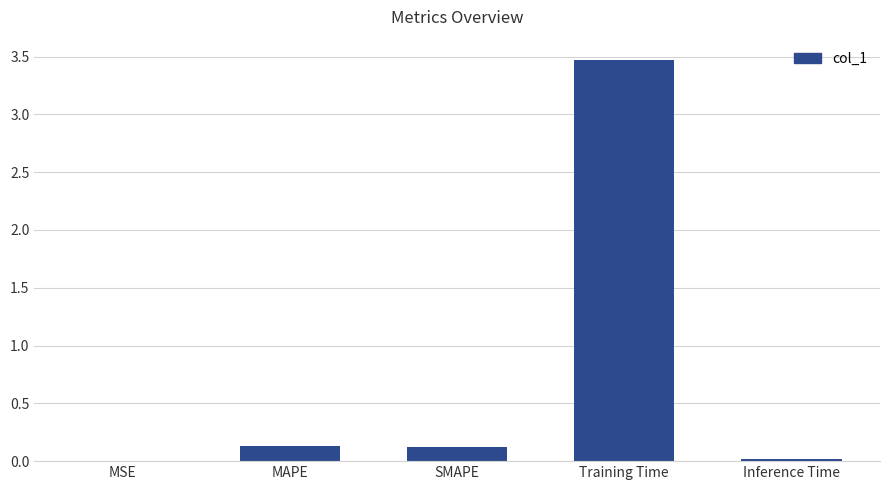

True or false: the data shows 0.1 at MAPE.

True